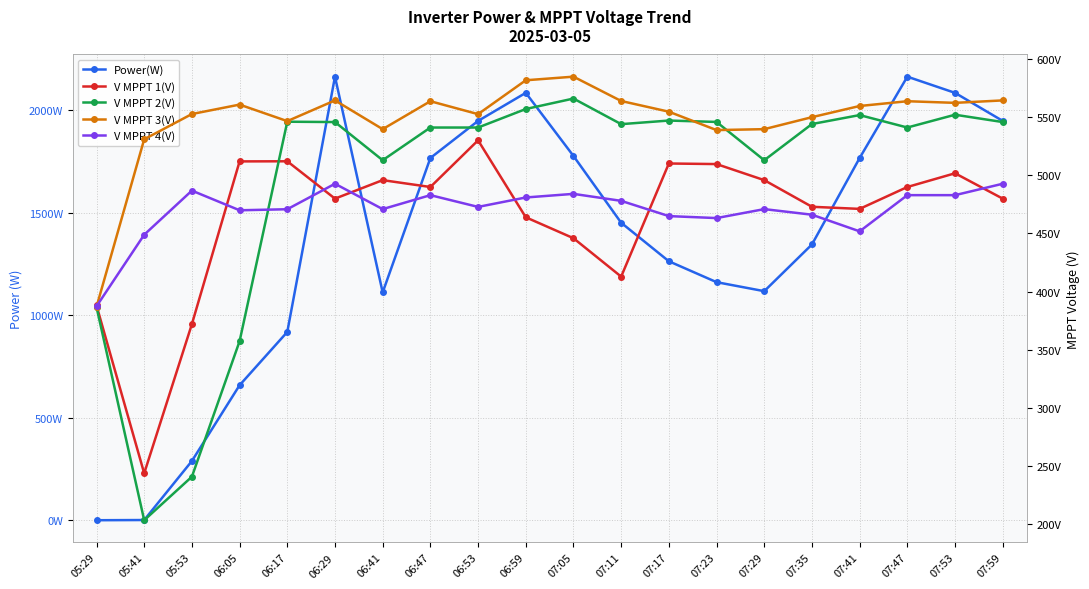

Is the value of V MPPT 1(V) at 06:53 greater than the value of V MPPT 2(V) at 07:11?

No